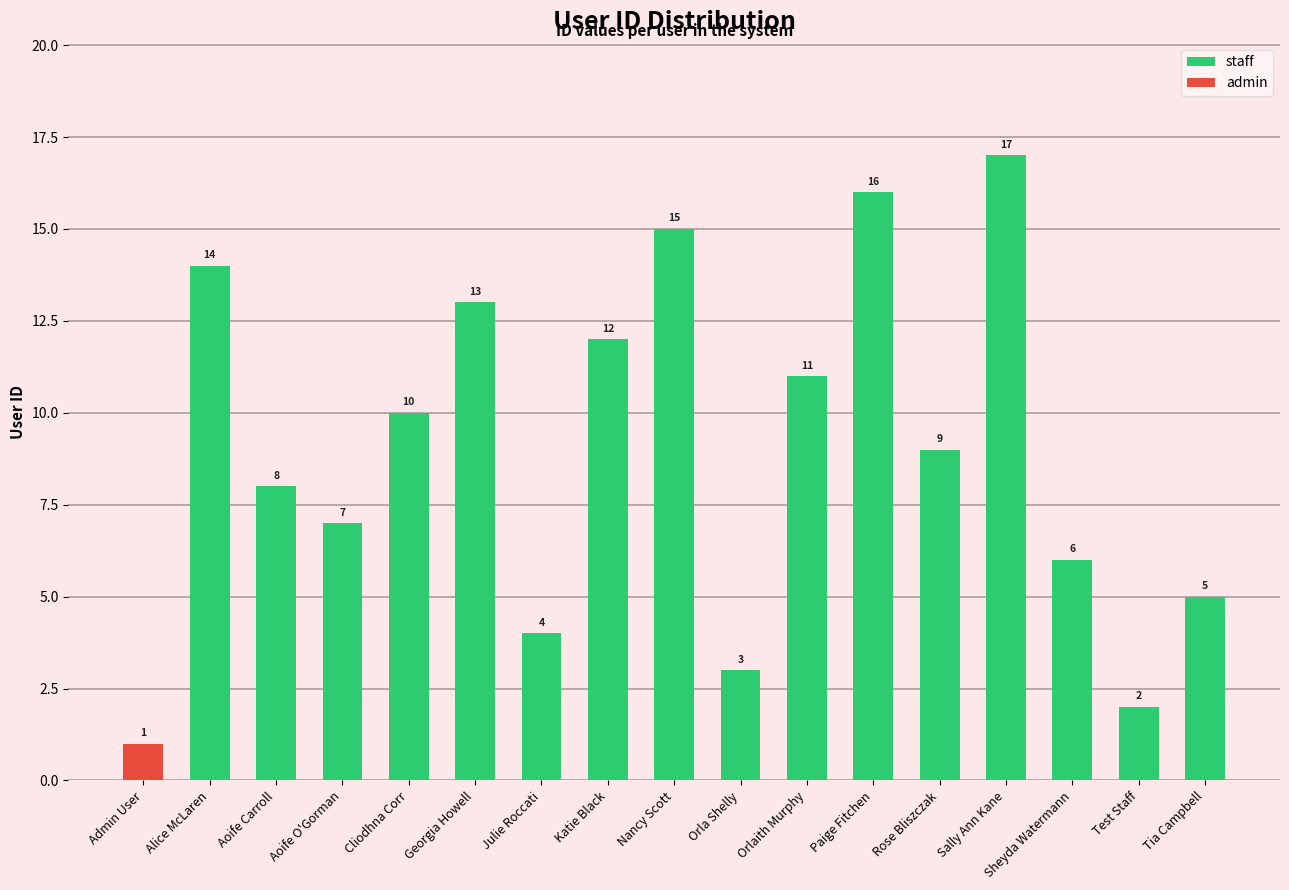

What is the difference between the staff values at Katie Black and Julie Roccati?

8